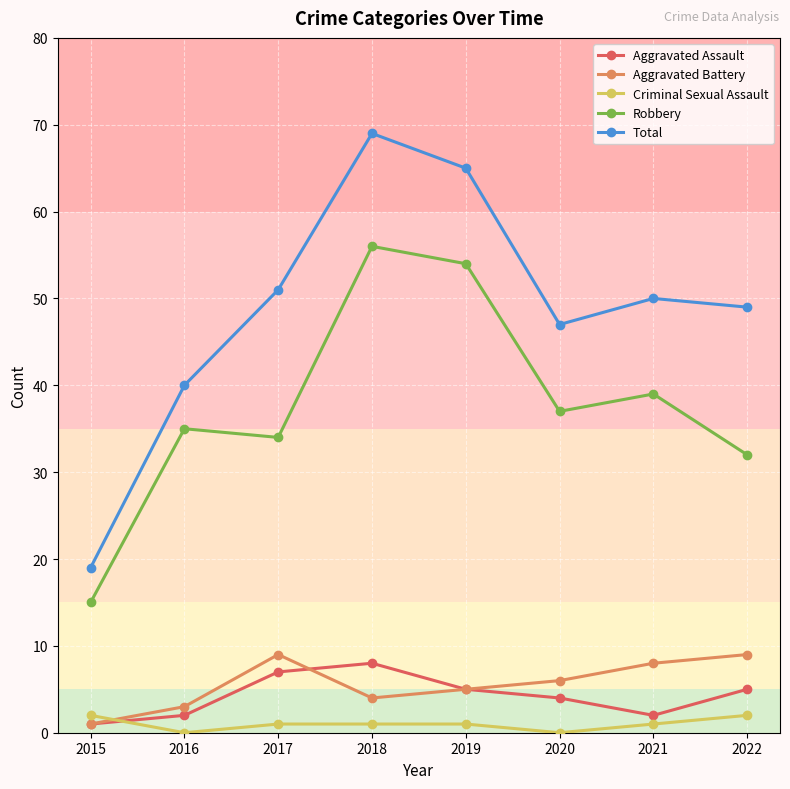

The Robbery series shows 56 at 2018. True or false?

True